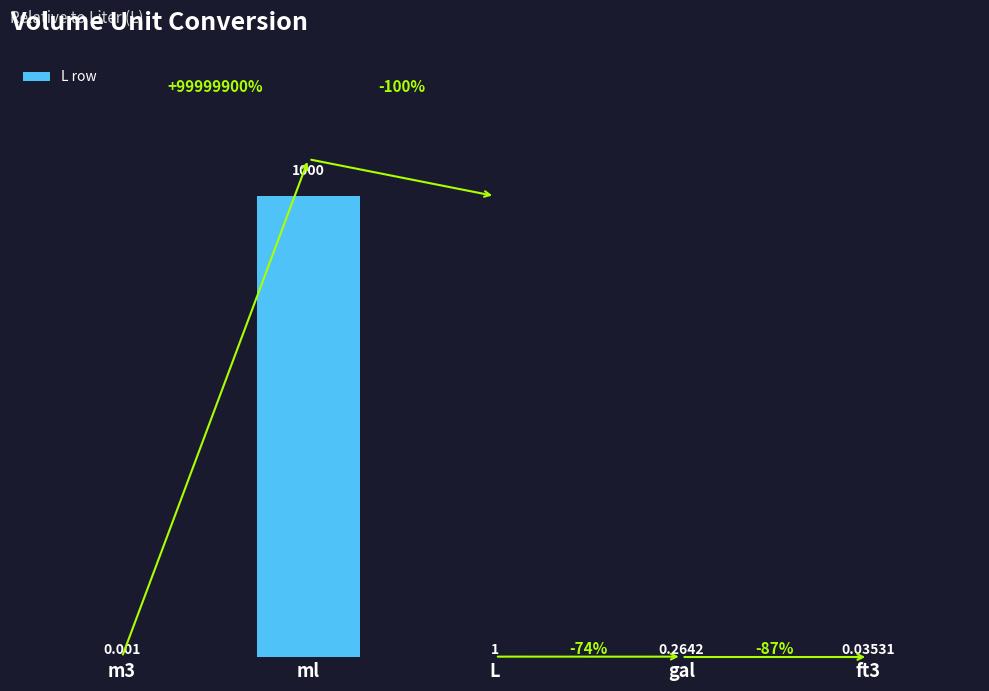

At which label is the value closest to 500?

L